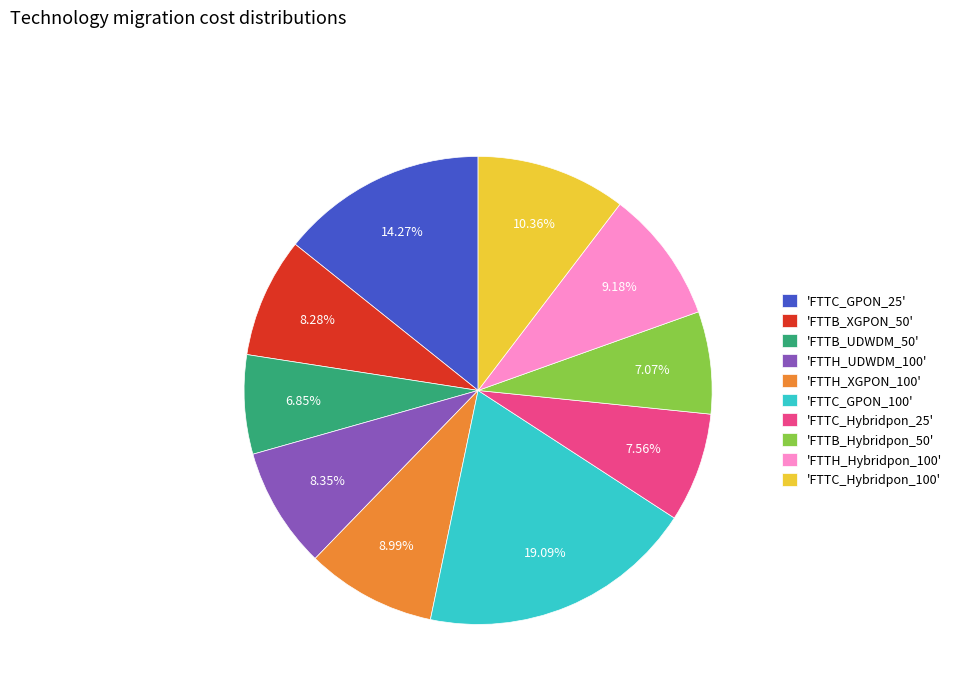

Between 'FTTC_GPON_100' and 'FTTH_UDWDM_100', which is larger?

'FTTC_GPON_100'